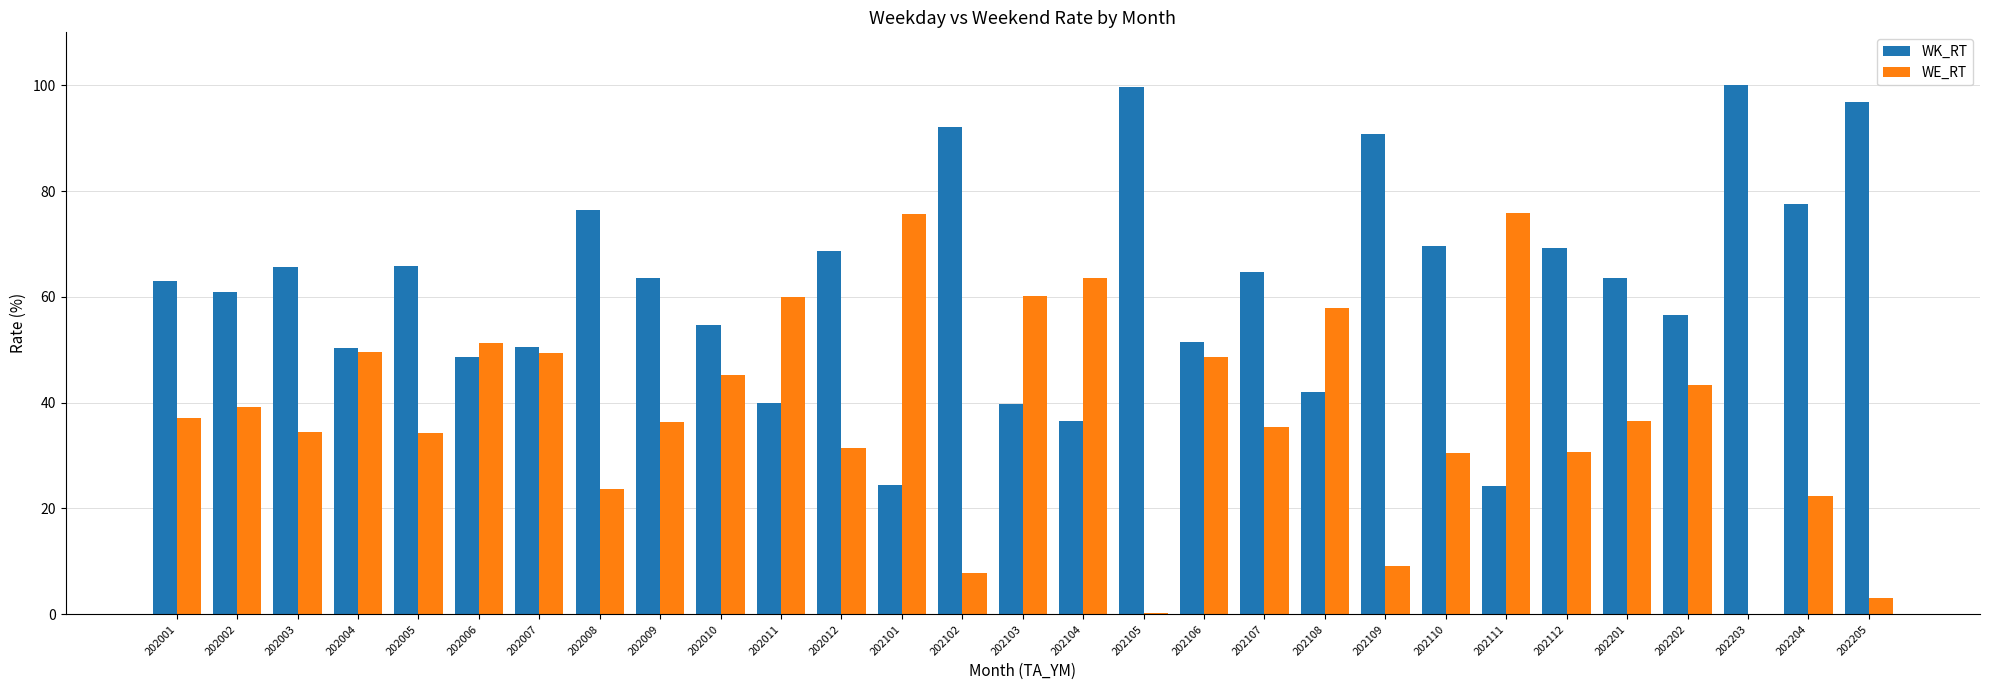

How many distinct data groups are displayed?

2